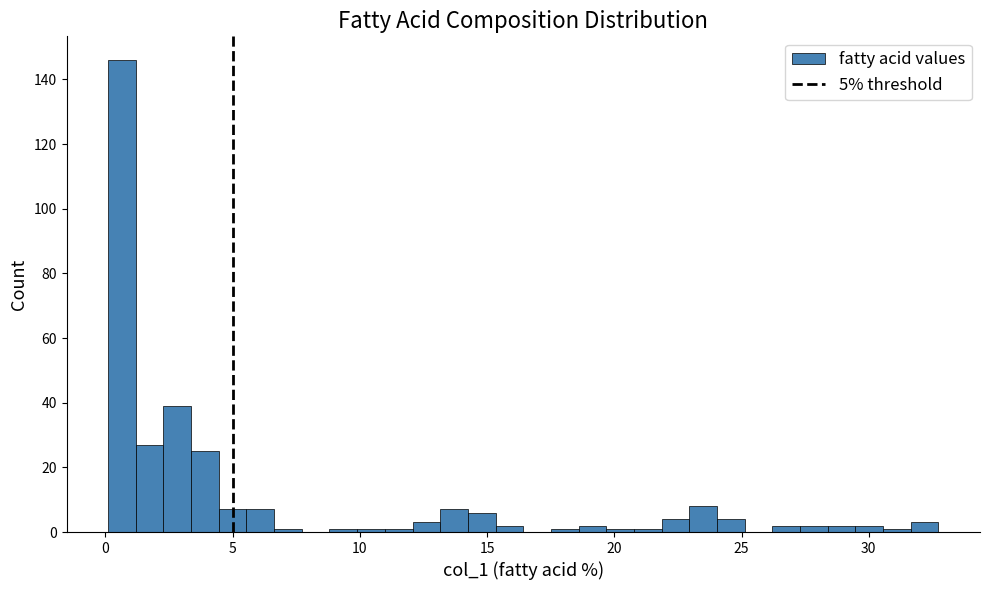

Around what value on the x-axis is the tallest bar? Give the approximate position of its centre, as read against the axis.

0.5